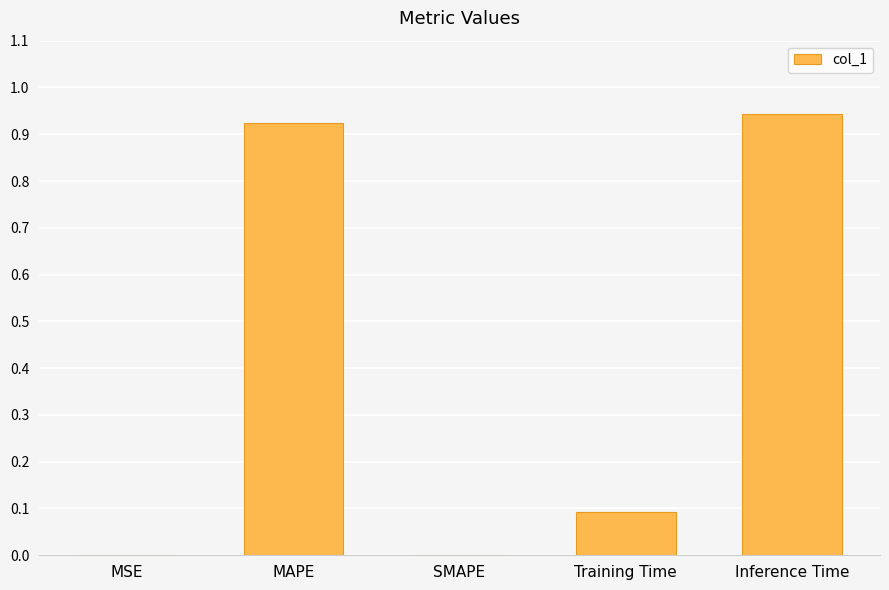

What is the change in value from MAPE to SMAPE?

-0.9